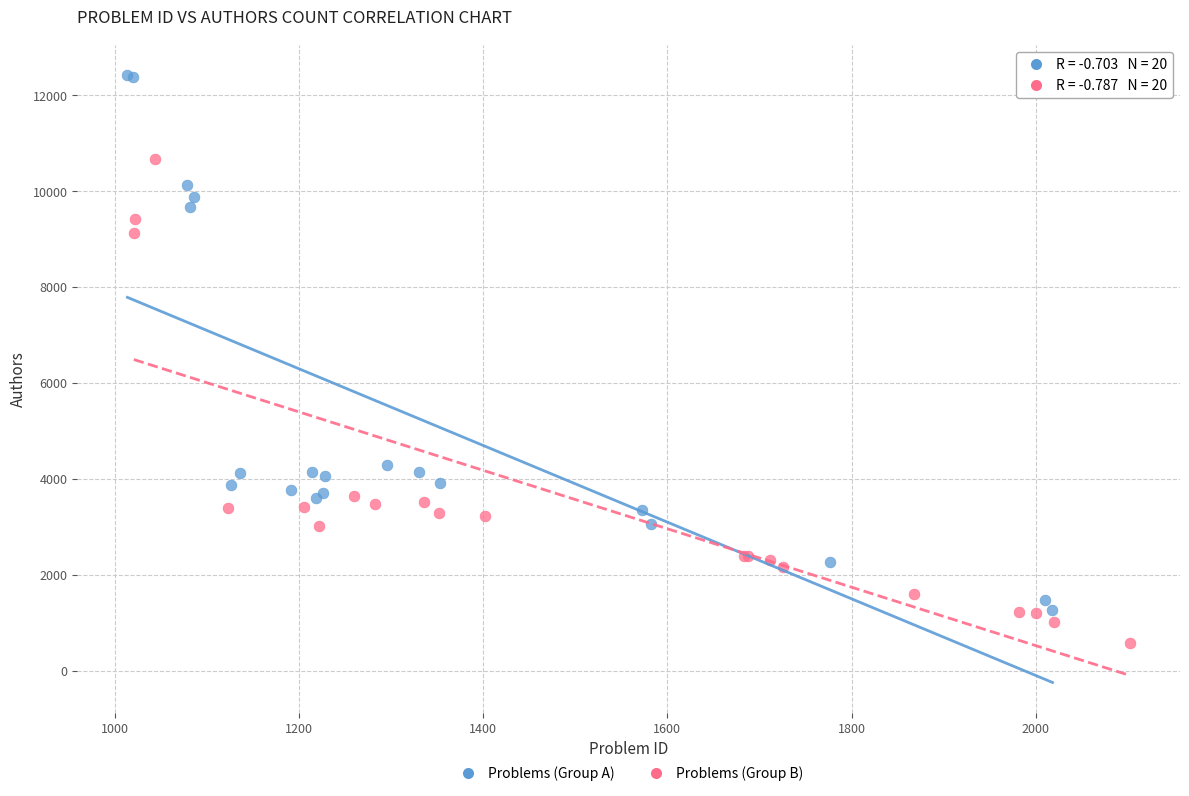

Which series reaches the minimum Y coordinate?

Problems (Group B)